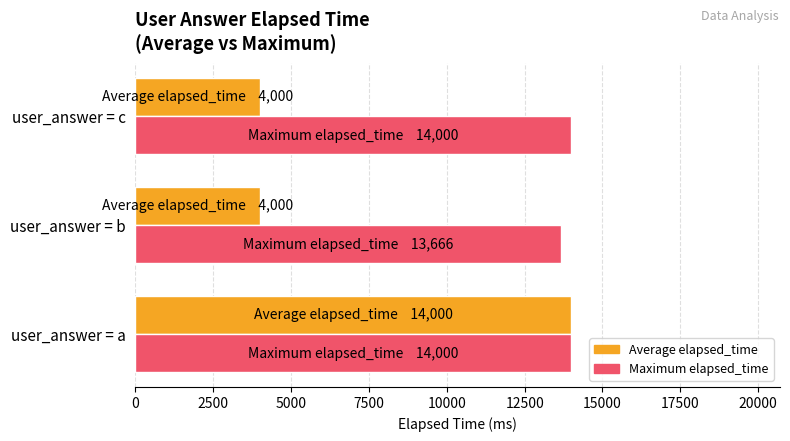

What is the difference between the second highest and minimum values in the Maximum elapsed_time series?

334